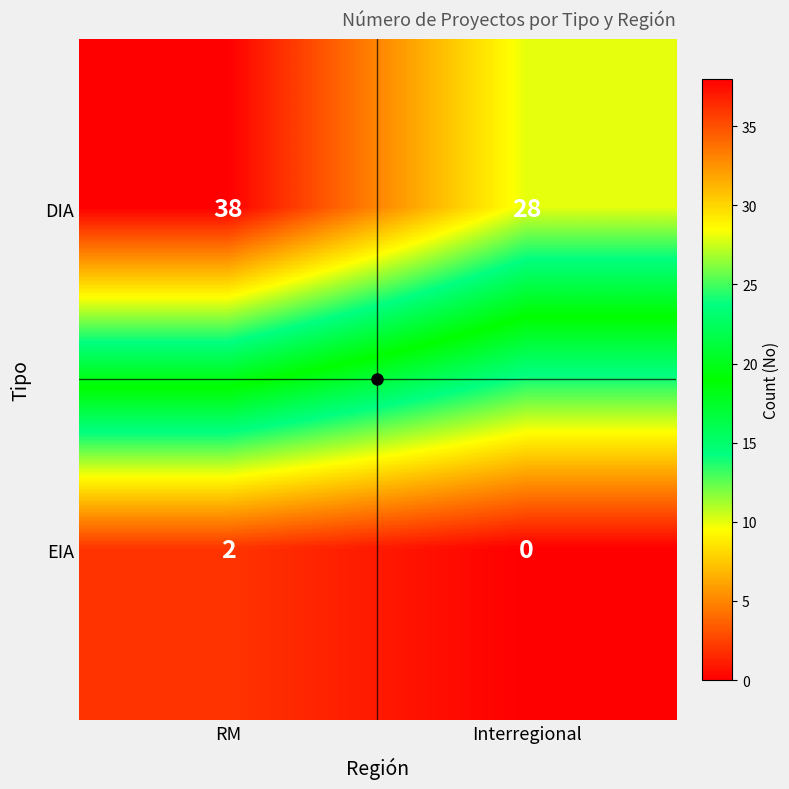

The value of EIA at Interregional is 0. True or false?

True